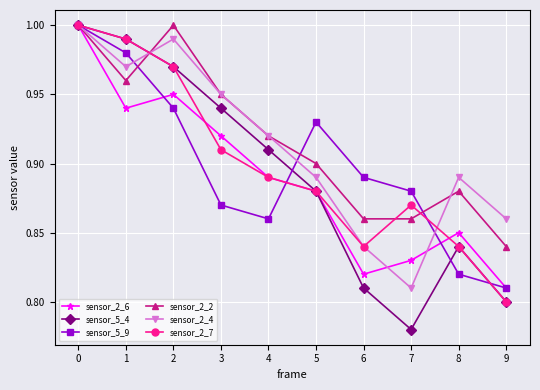

Where is sensor_2_4 nearest to the value 0?

7